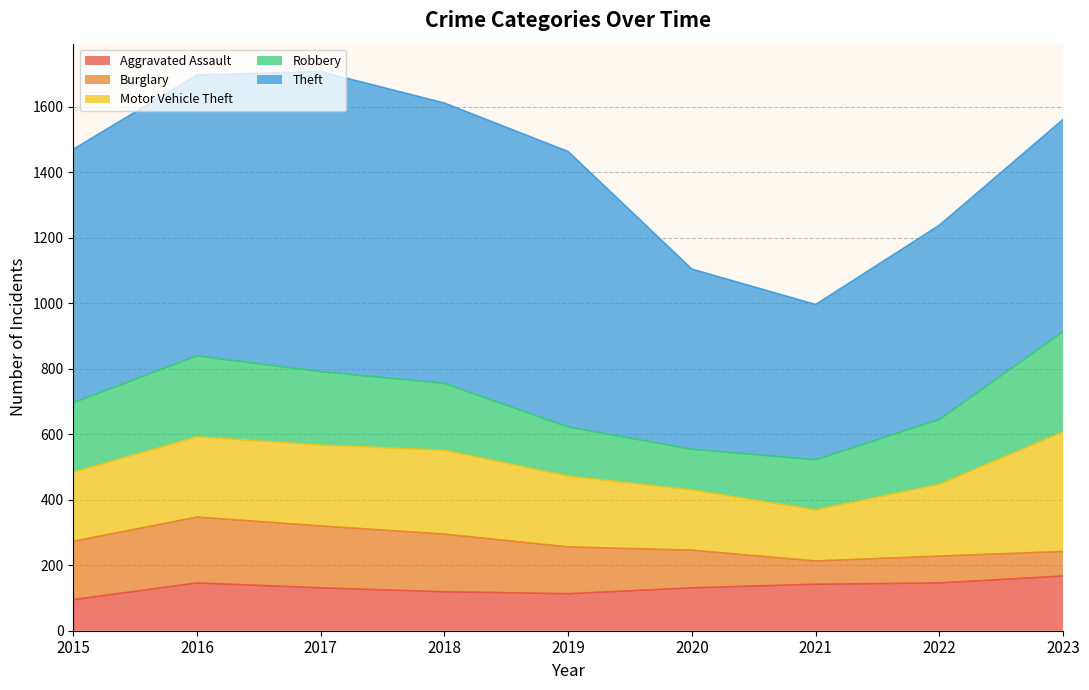

How many interior local valleys does the Motor Vehicle Theft series have?

1